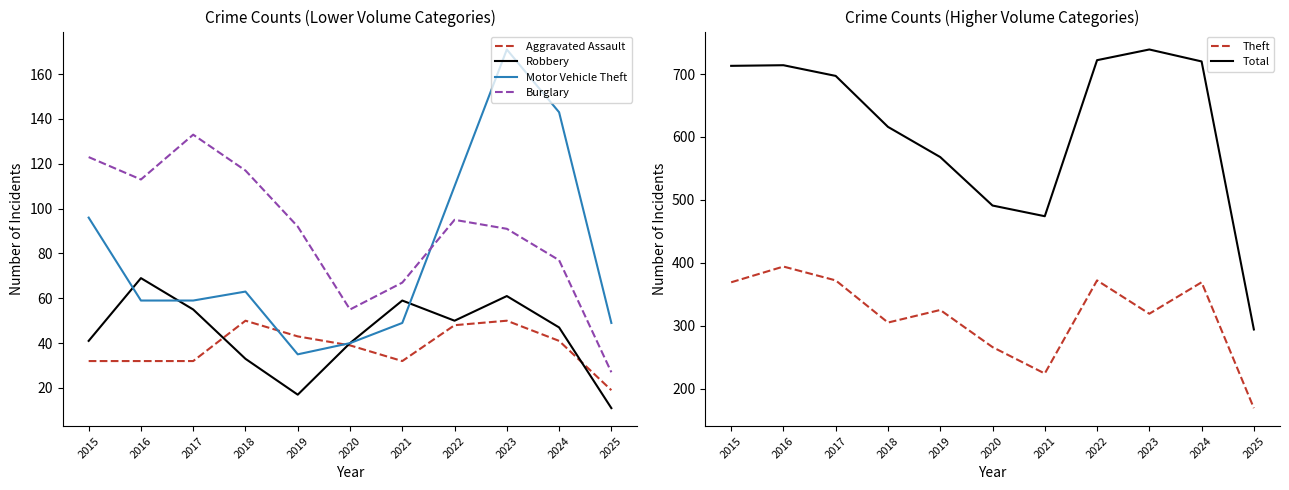

Where is Robbery nearest to the value 40?

2020